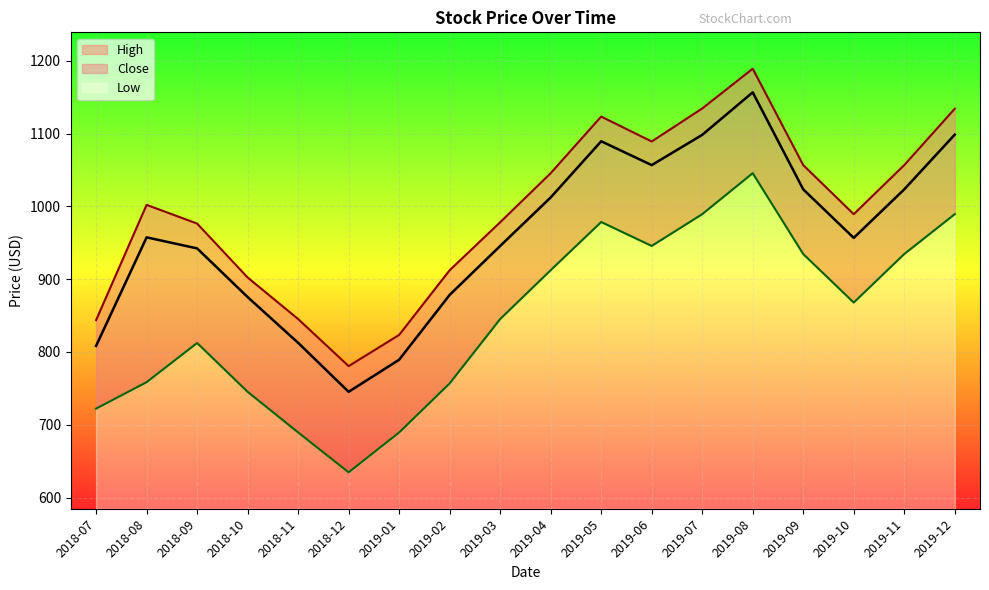

What is the spread (max minus min) of values at 2018-08?

243.6